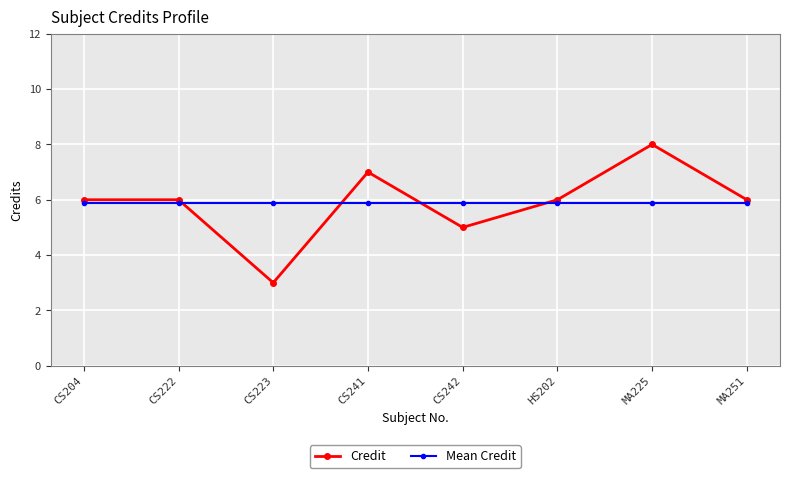

What is the label of the 3rd point from the right?

HS202